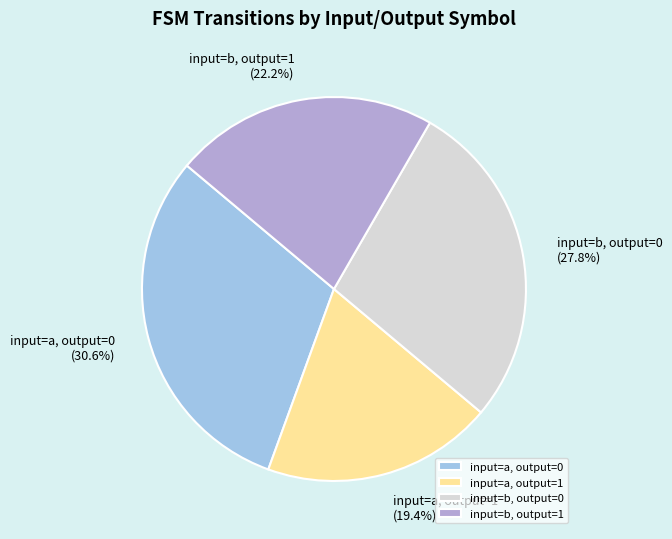

What percentage do input=a, output=0 and input=b, output=1 together represent?

52.8%